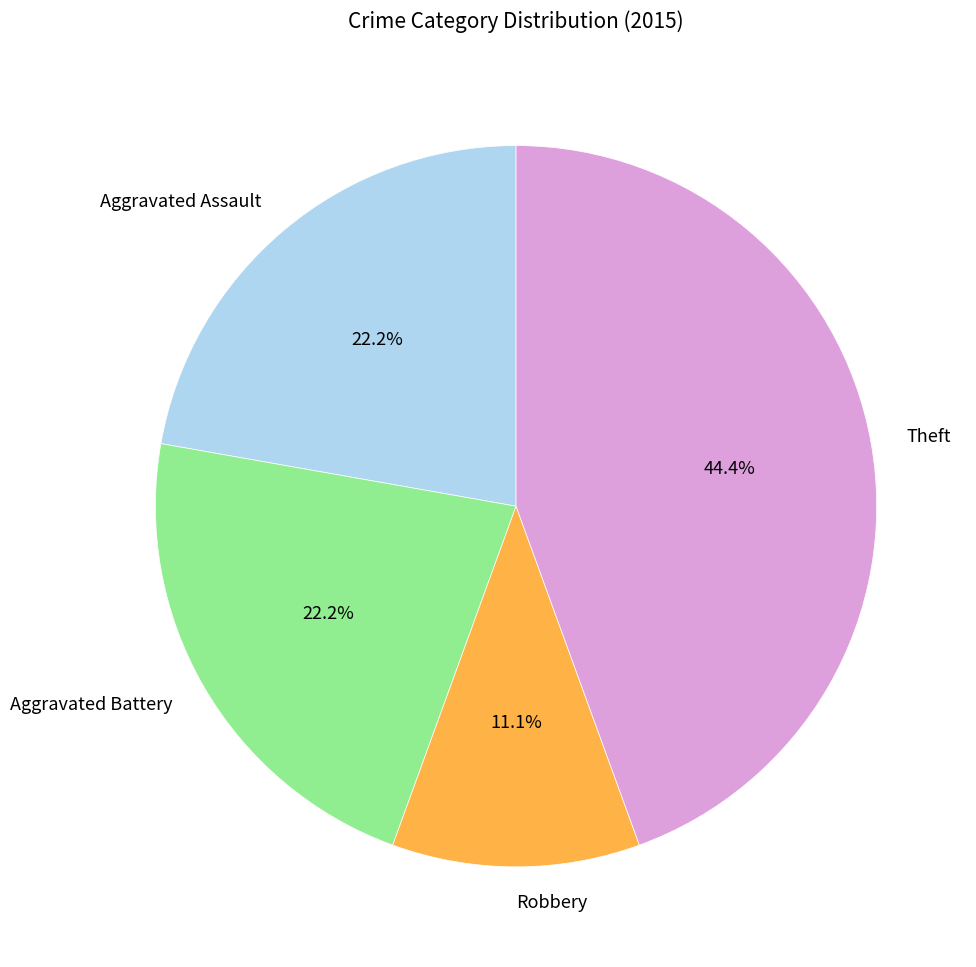

What is the ratio of the value at Aggravated Assault to the value at Theft?

0.5